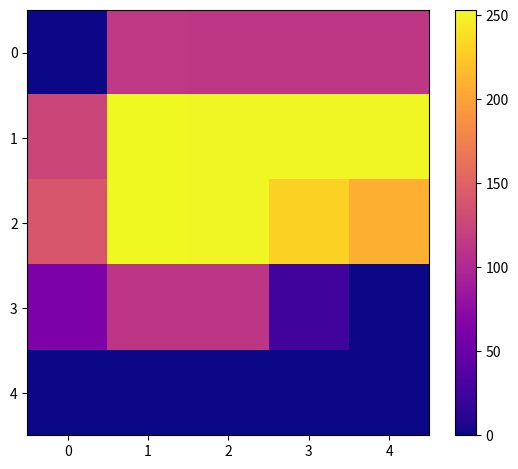

Which has a higher value, 4 or 1?

1